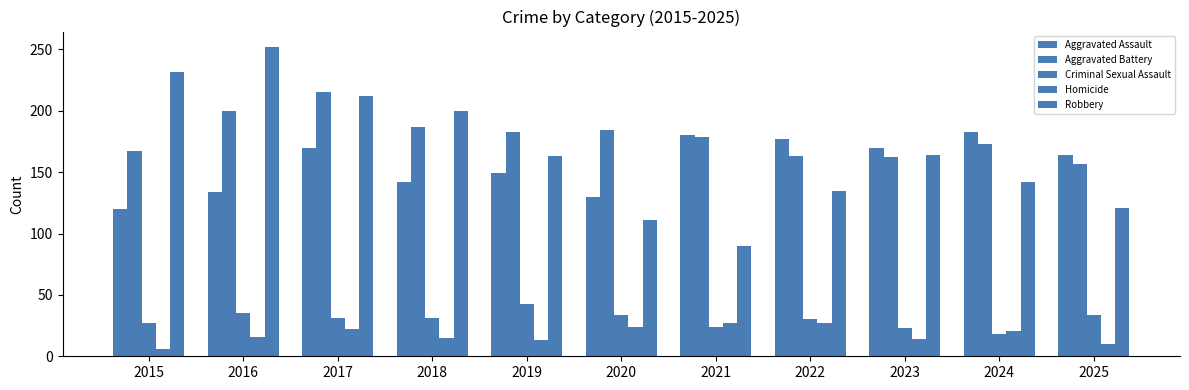

Does the chart contain any negative values?

No